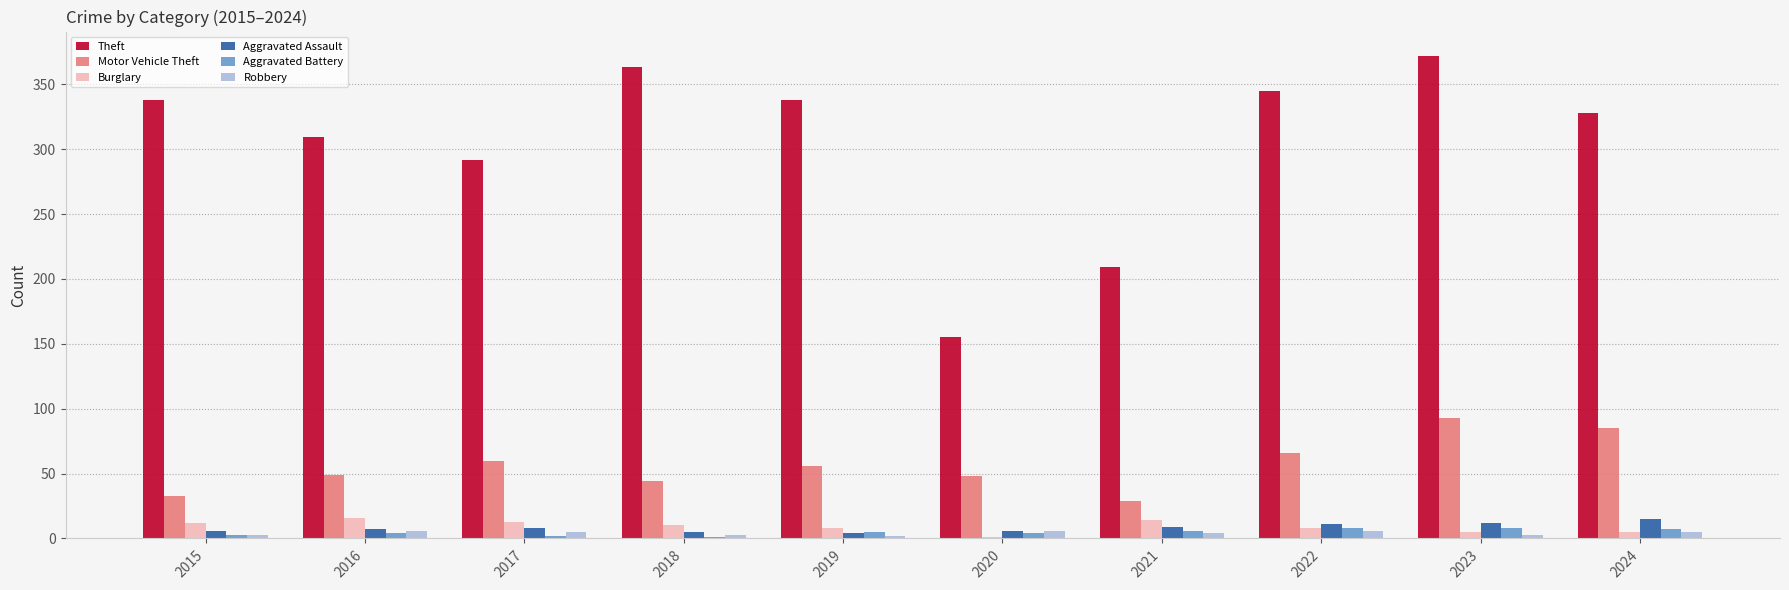

What is the sum of all Aggravated Battery values?

48